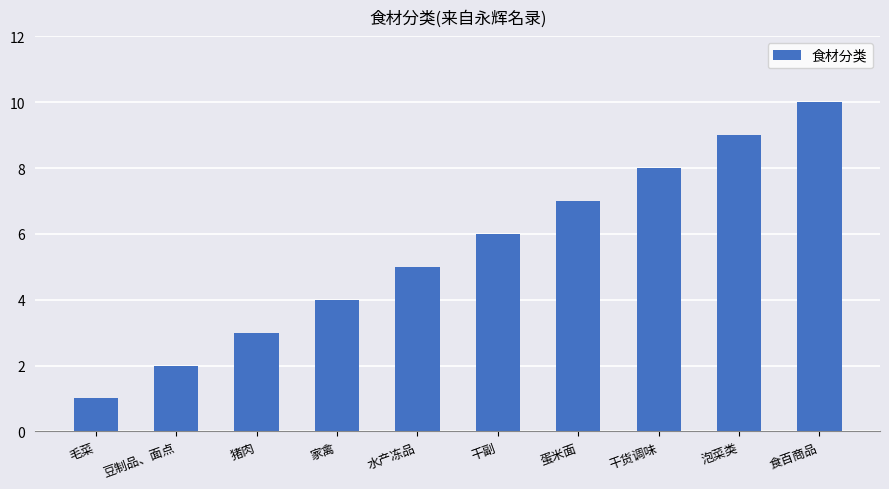

What is the difference between the maximum and second lowest values?

8